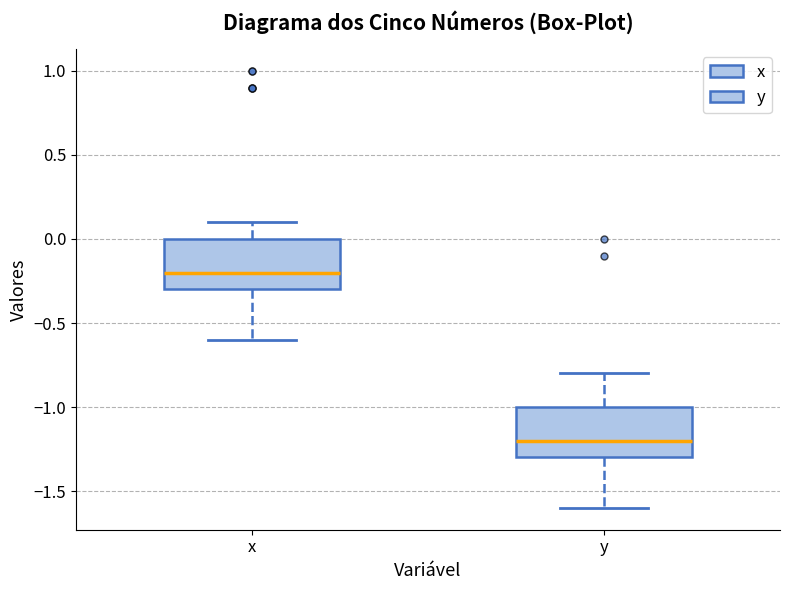

Reading left to right, transcribe this box plot: for each box, give where its median line is, the range the box spans, and where its two whiskers end, as read against the y-axis. The values are not printed on the chart, so give them approximately, as read against the axis.

x: median -0.2, box -0.3 to 0.0, whiskers -0.6 to 0.1
y: median -1.2, box -1.3 to -1.0, whiskers -1.6 to -0.8